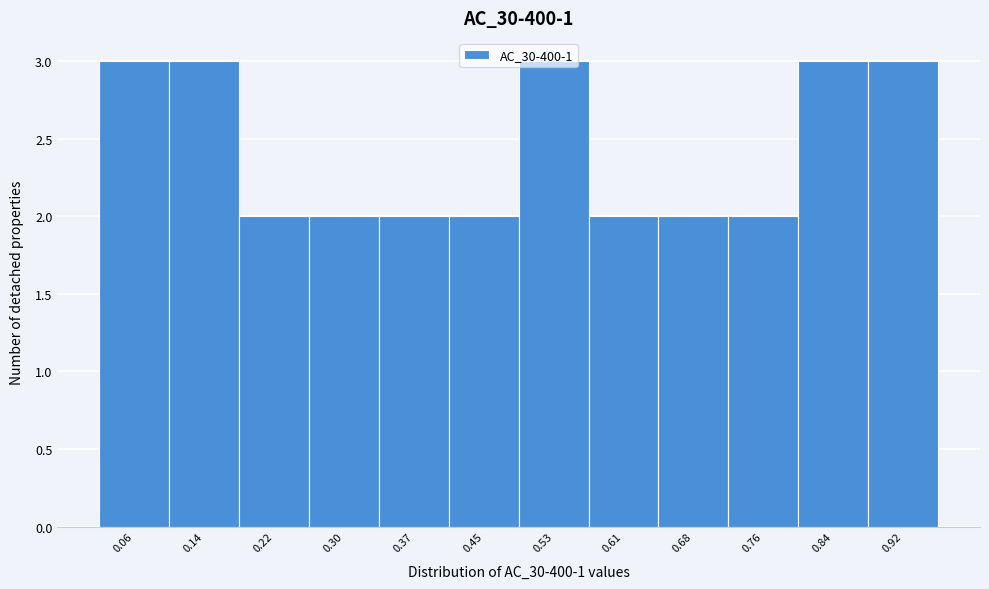

True or false: the data shows 1 at 0.76.

False